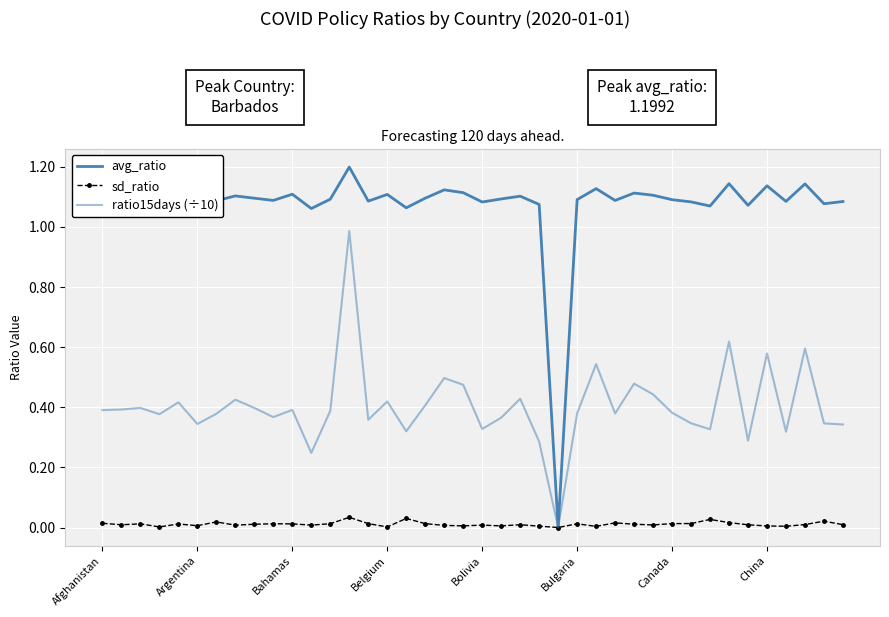

True or false: avg_ratio has more than 1 interior local peaks.

True